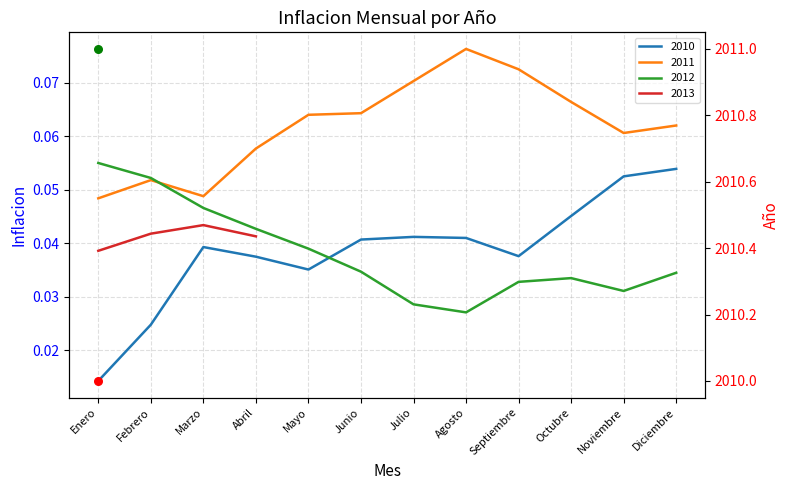

Which series has the largest Y range (max minus min)?

2010